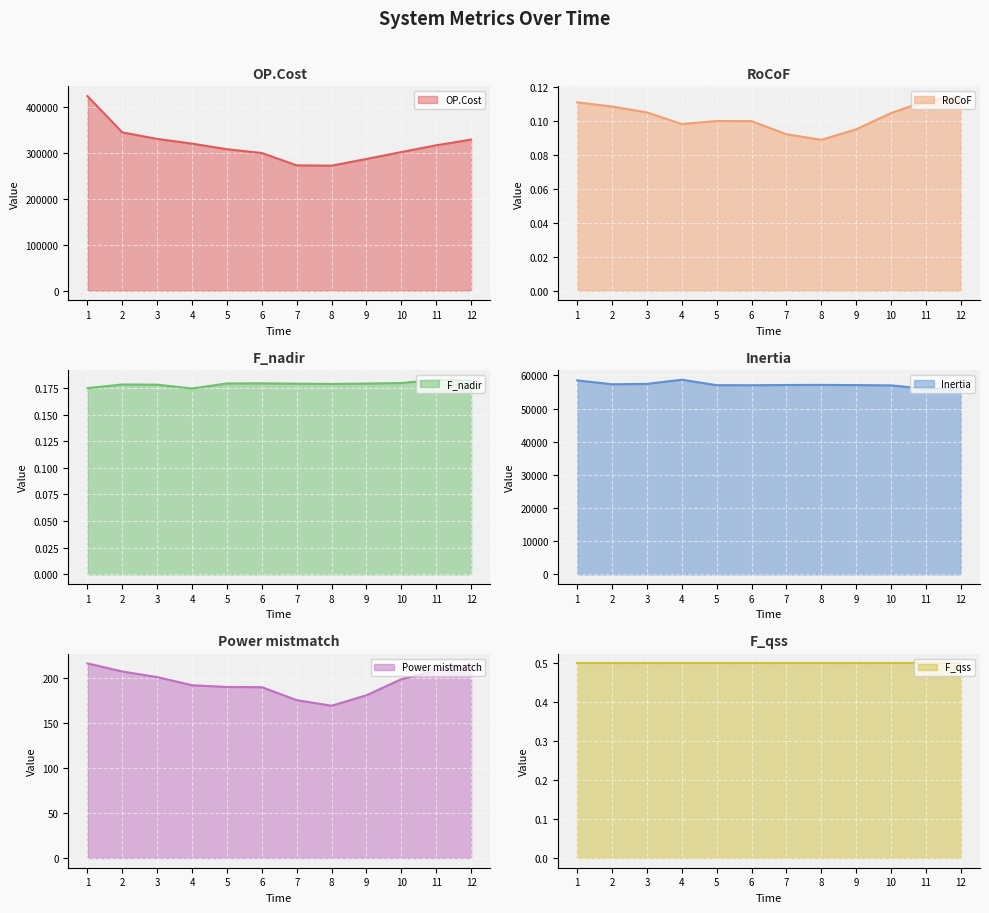

What is the highest value of the Inertia series?

58688.8